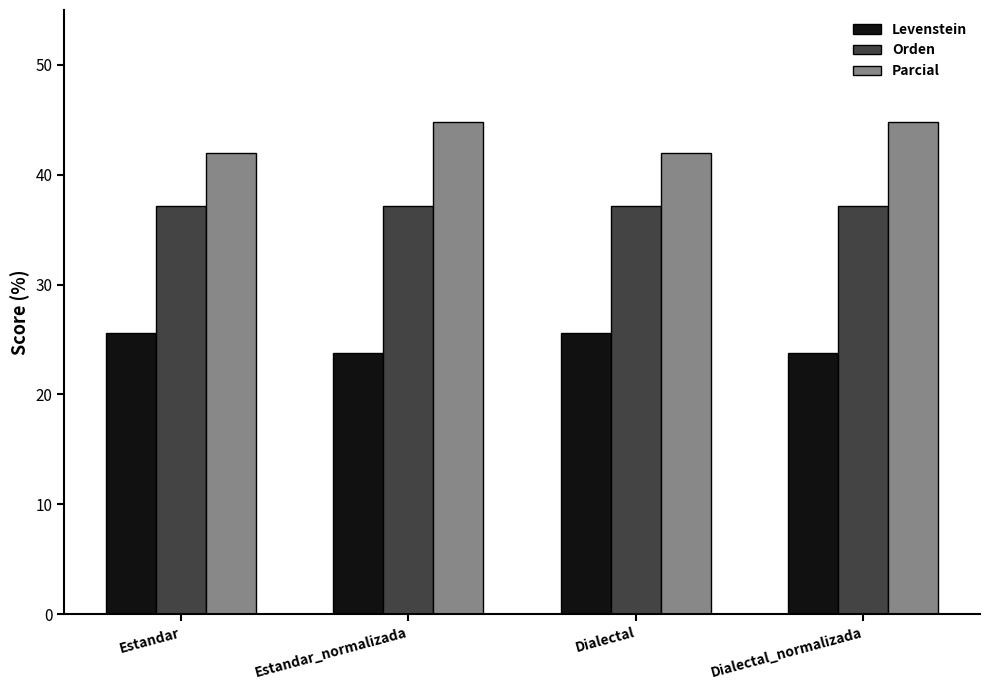

At how many categories does at least one series exceed 26?

4